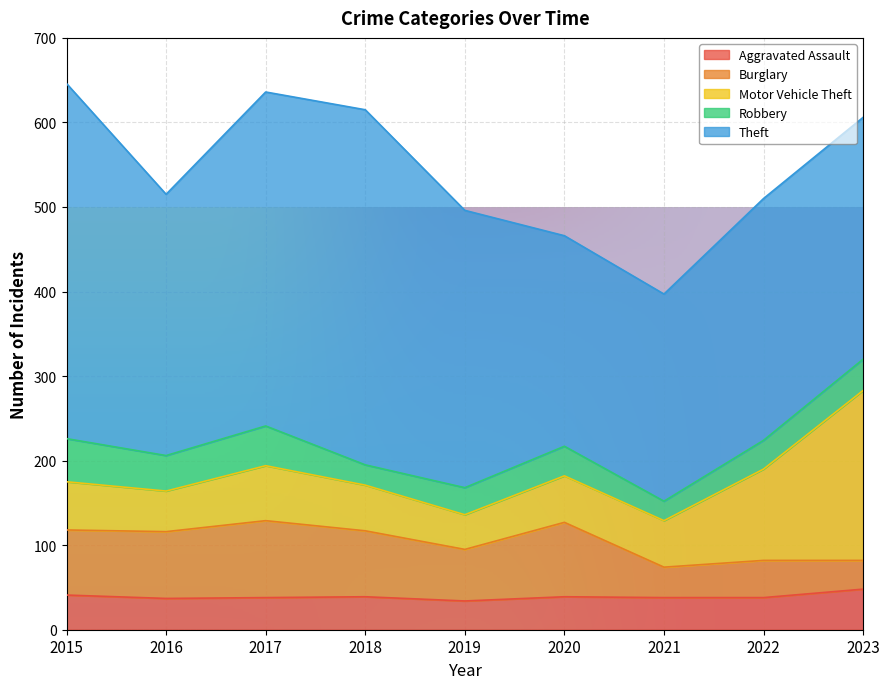

Which series has the widest spread of values?

Theft